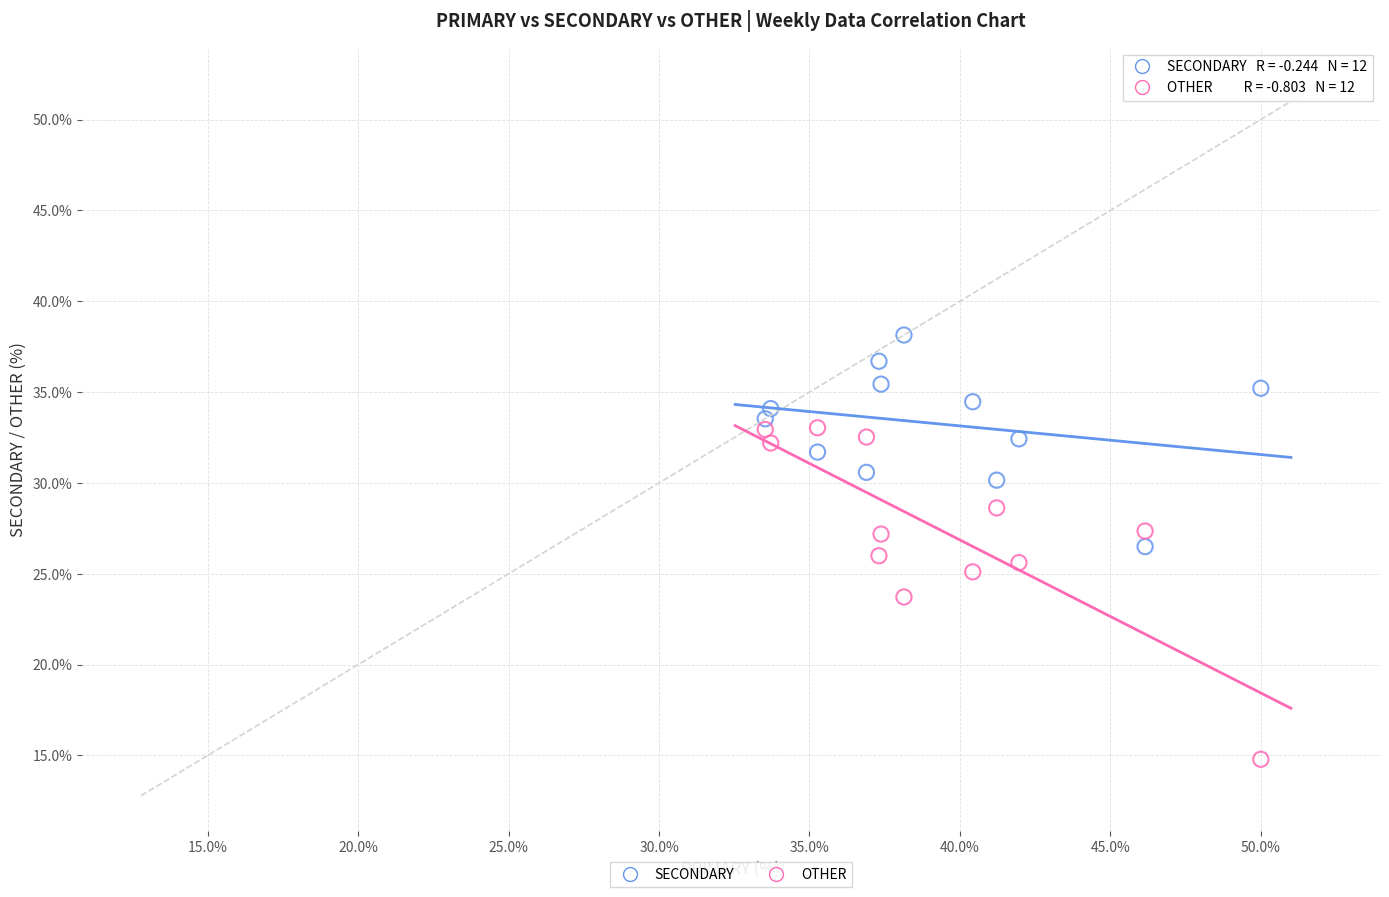

Across all data points, what is the range of X values (max minus min)?

16.5